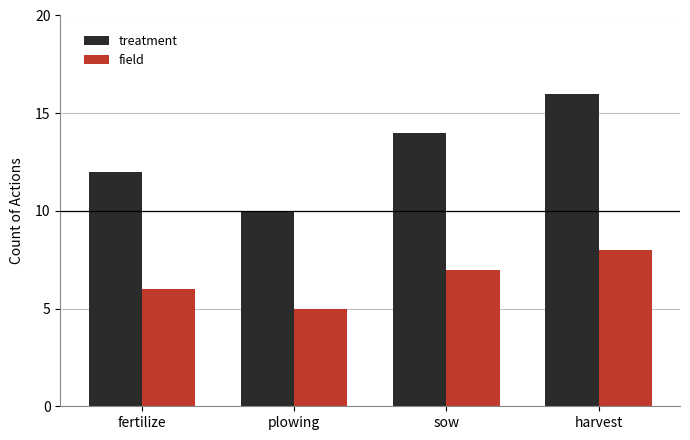

At which label does field reach its minimum?

plowing